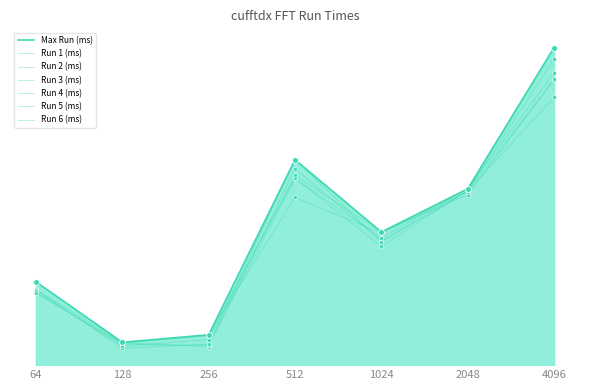

Is this an area chart (filled region under the line)?

Yes